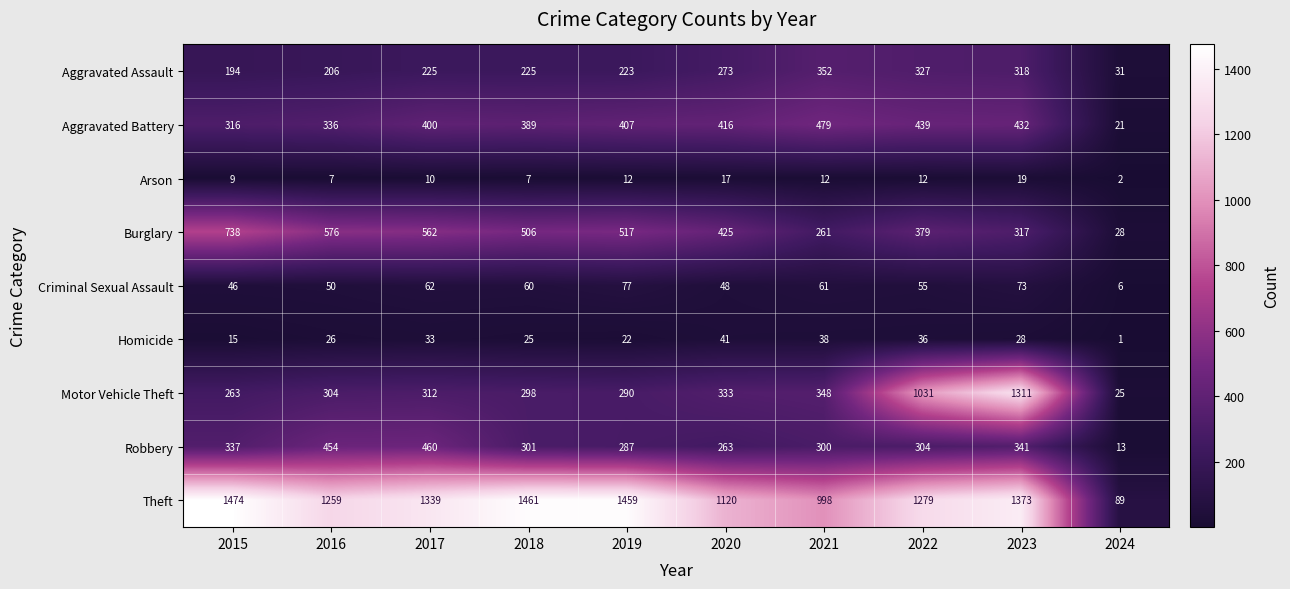

Which series has the largest range (max minus min)?

Theft